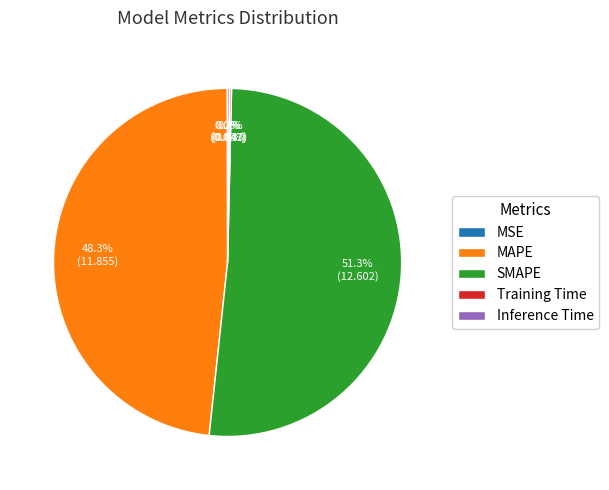

Is it true that SMAPE is 51% of the pie?

True